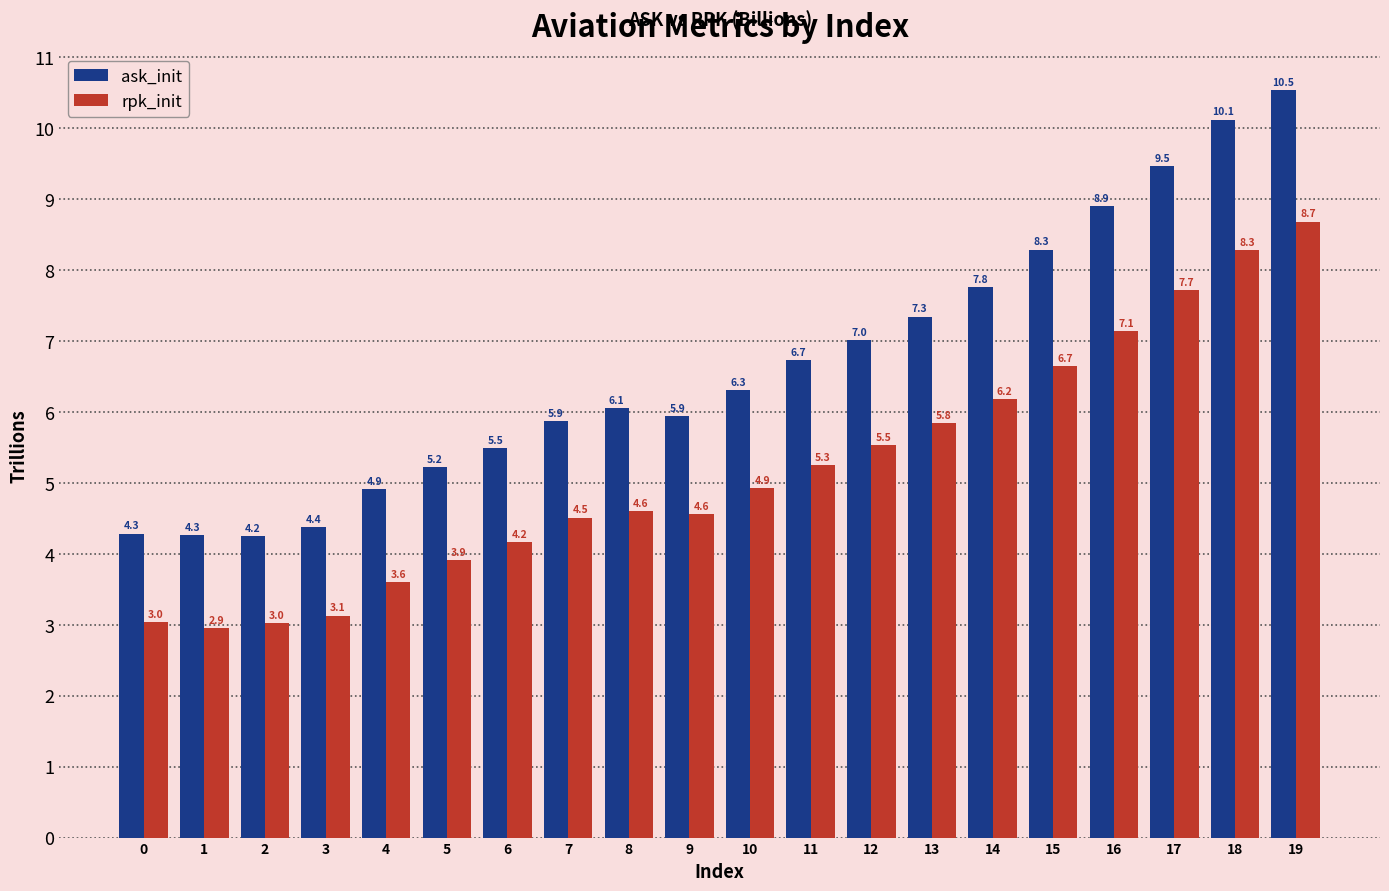

What value does the rpk_init series have at 0?

3.0